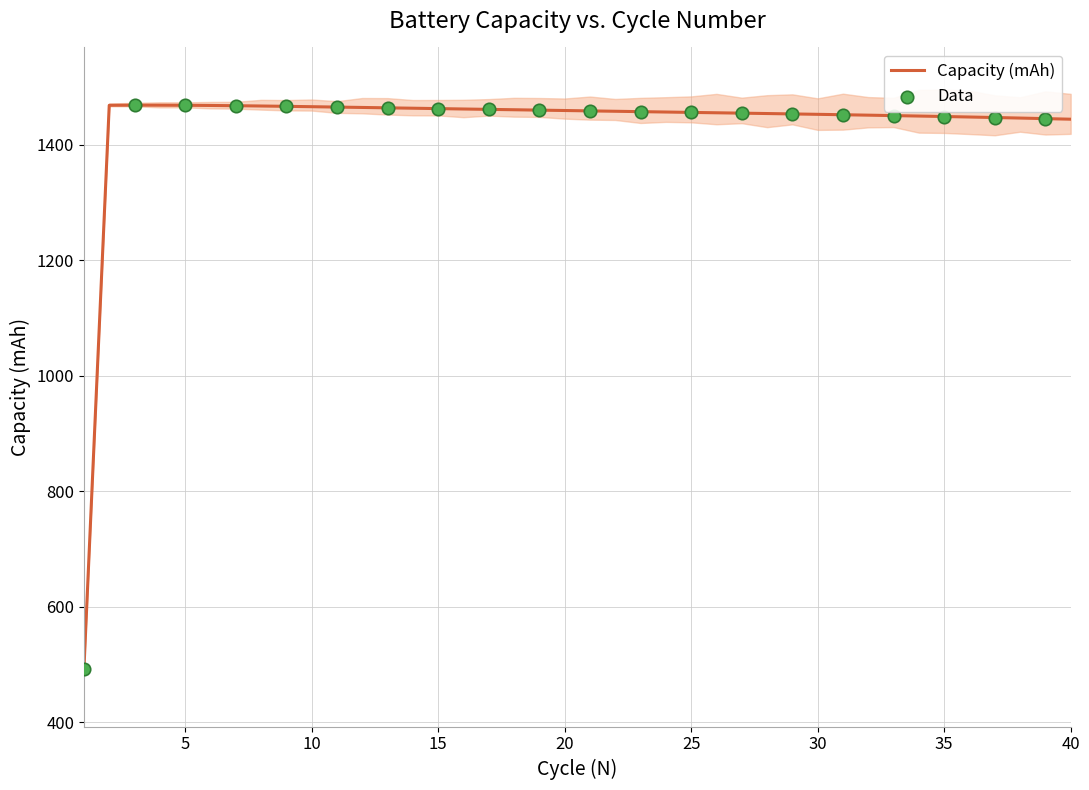

Approximately how many times larger is the value at 21 compared to 36?

1.0